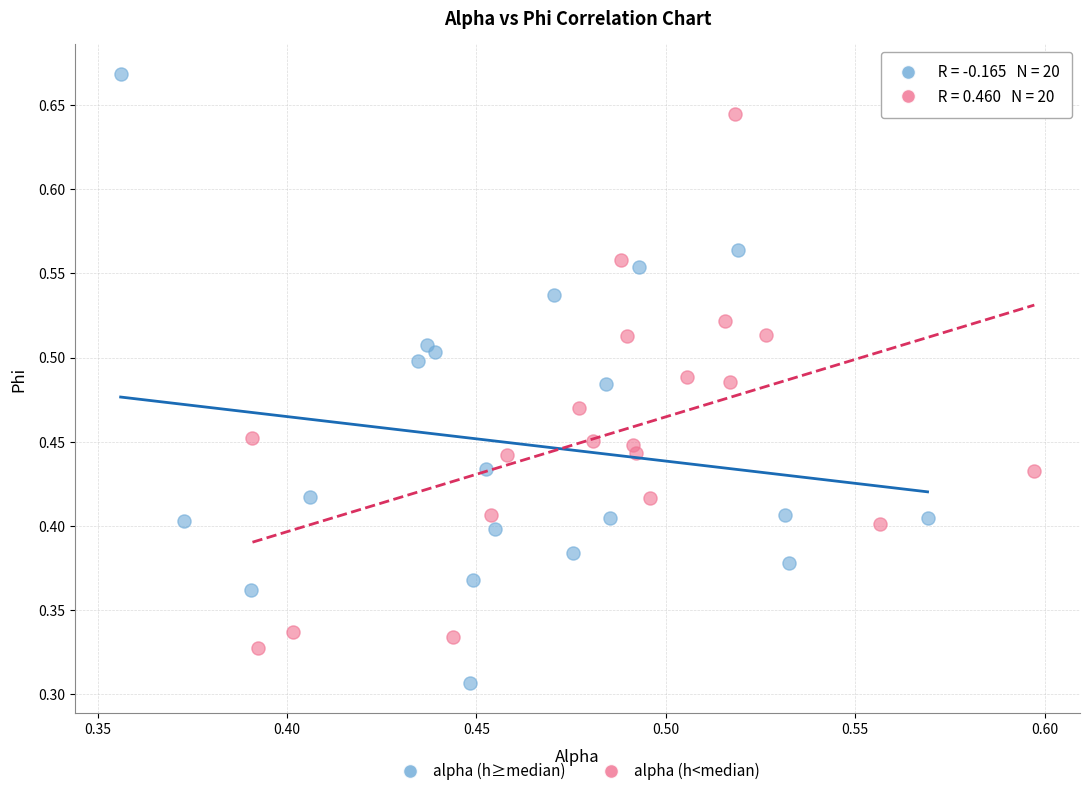

Which series reaches the maximum Y coordinate?

alpha (h≥median)